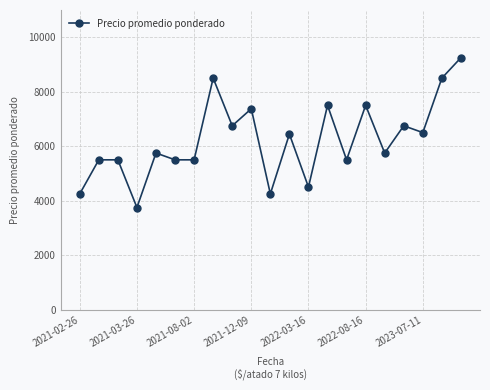

What is the smallest value displayed?

3750